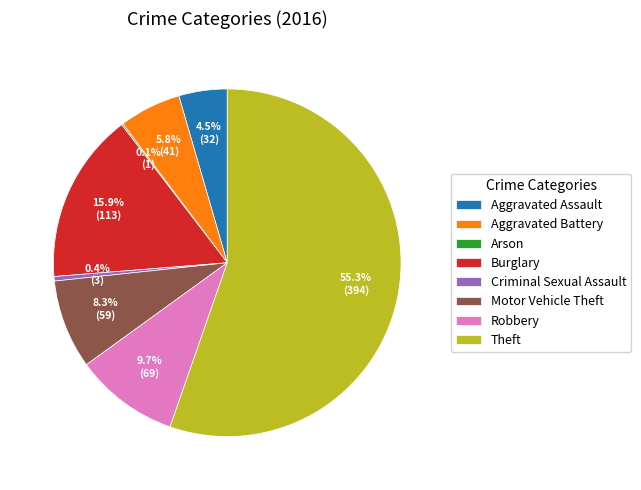

Combined, what portion of the pie is Burglary and Motor Vehicle Theft?

24.2%